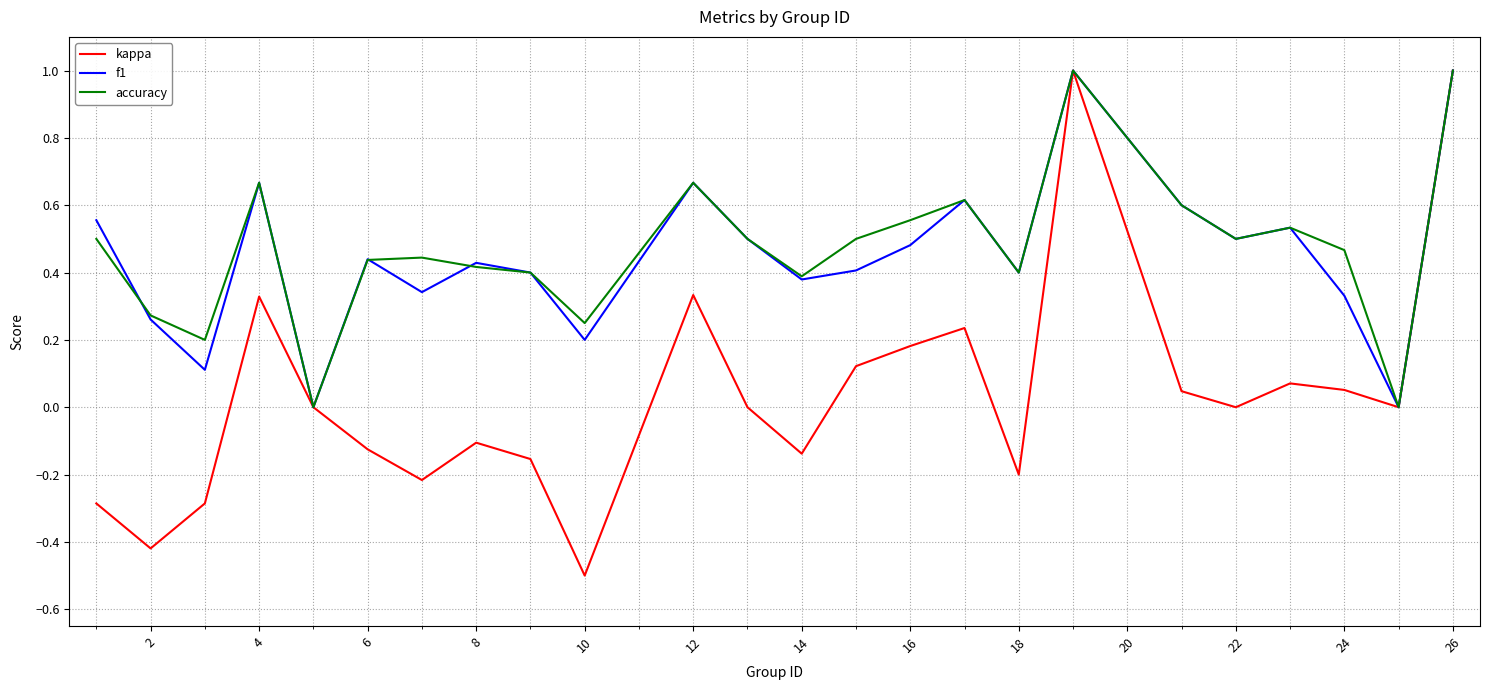

What is the lowest value of the kappa series?

-0.5